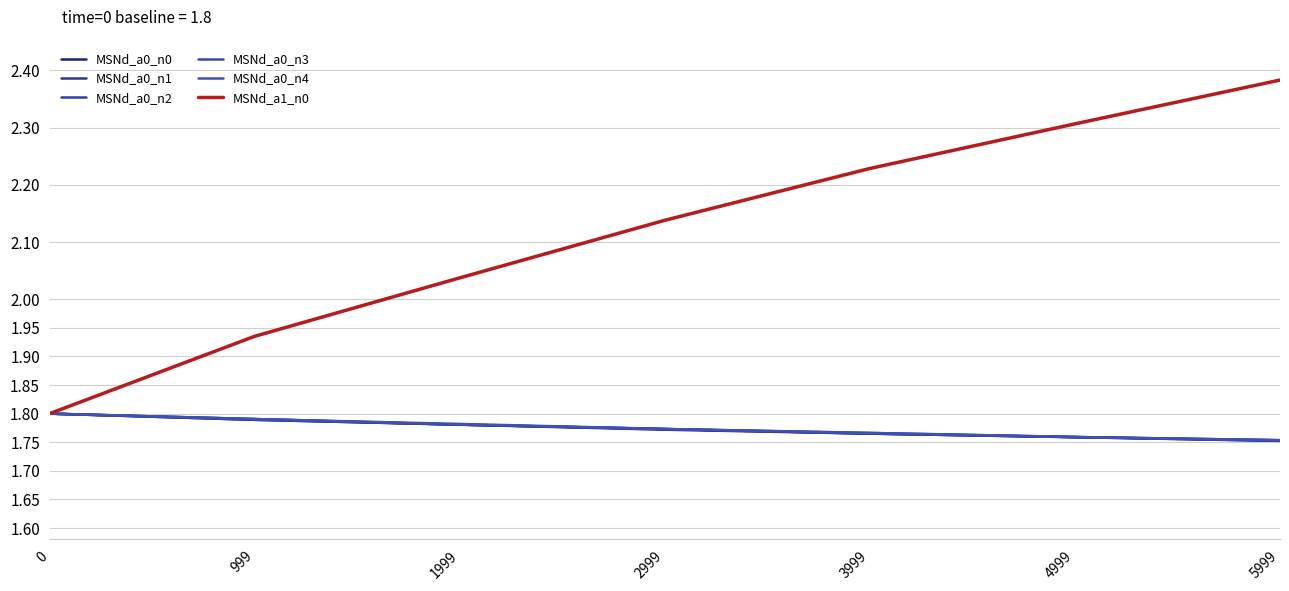

The value of MSNd_a0_n3 at 0 is 1.8. True or false?

True